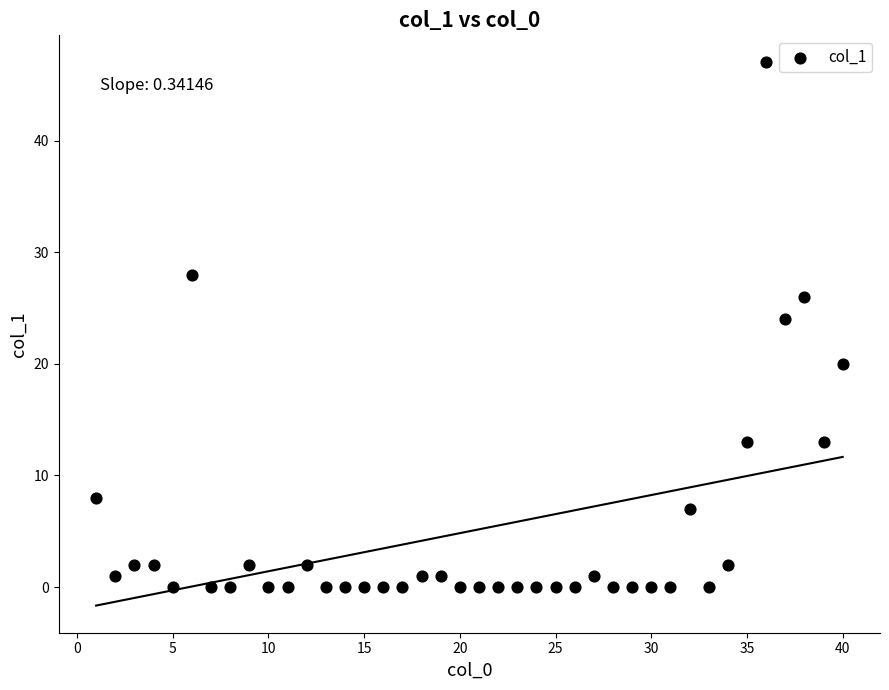

What Y value in the scatter plot is closest to 23?

24